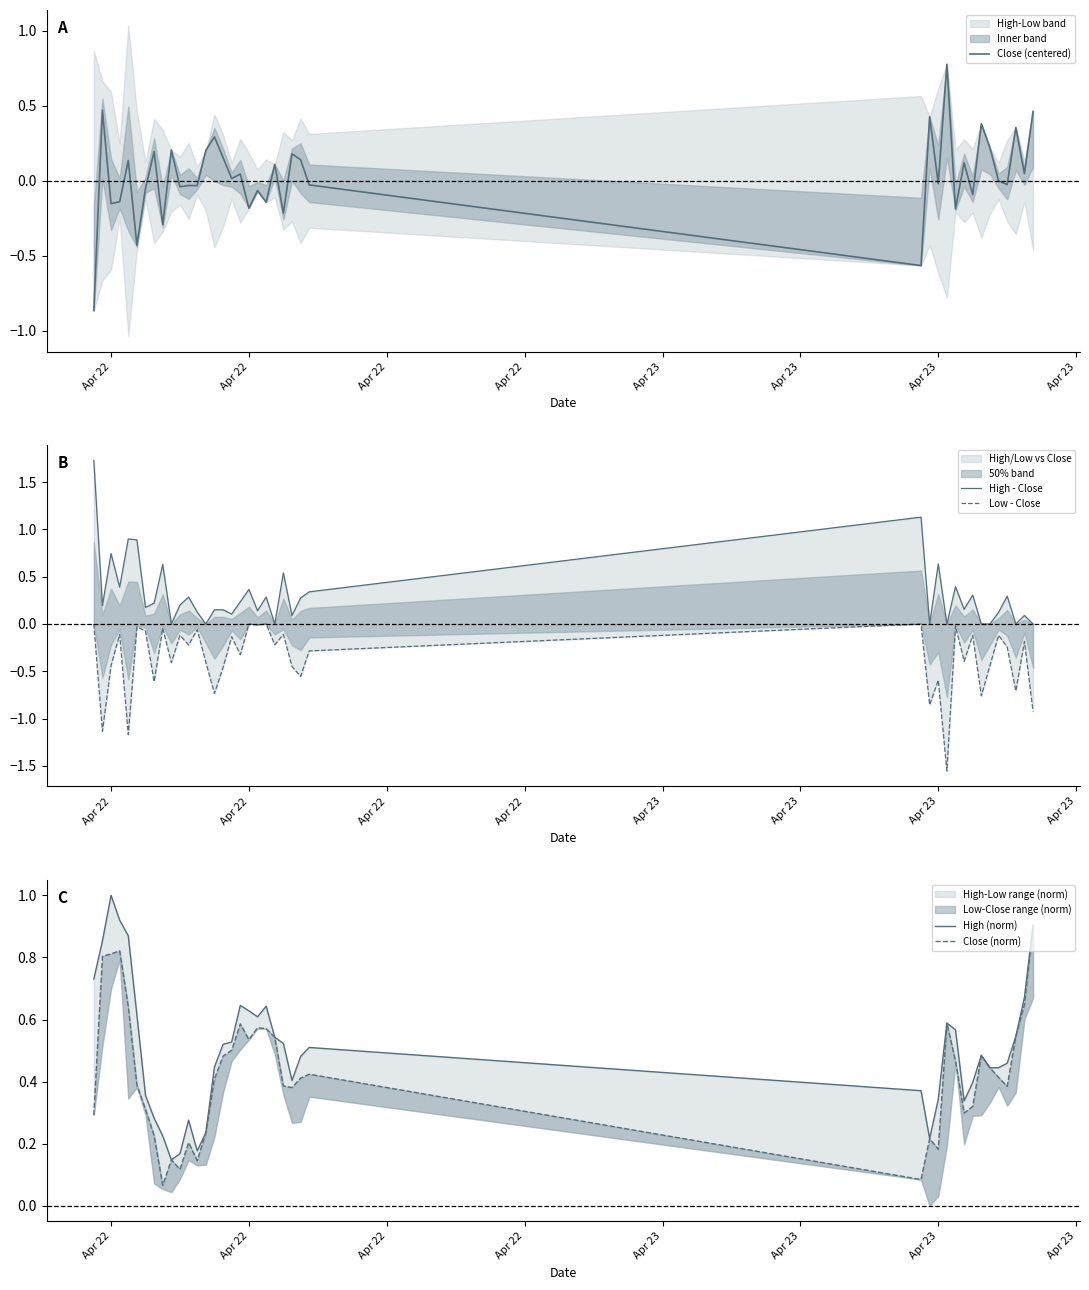

What is the value of the Close (centered) point at the 1st from the left?

-0.9